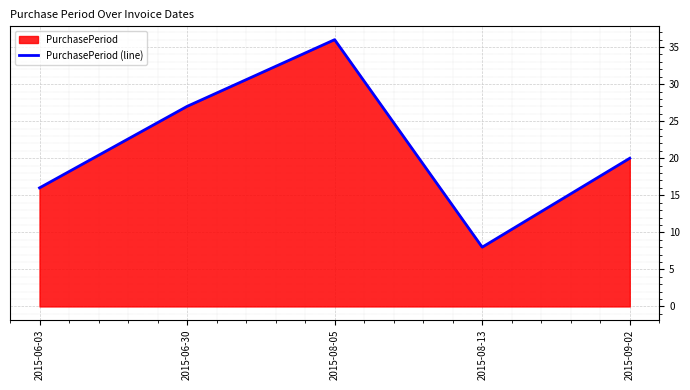

Between 2015-06-30 and 2015-06-03, which is larger?

2015-06-30